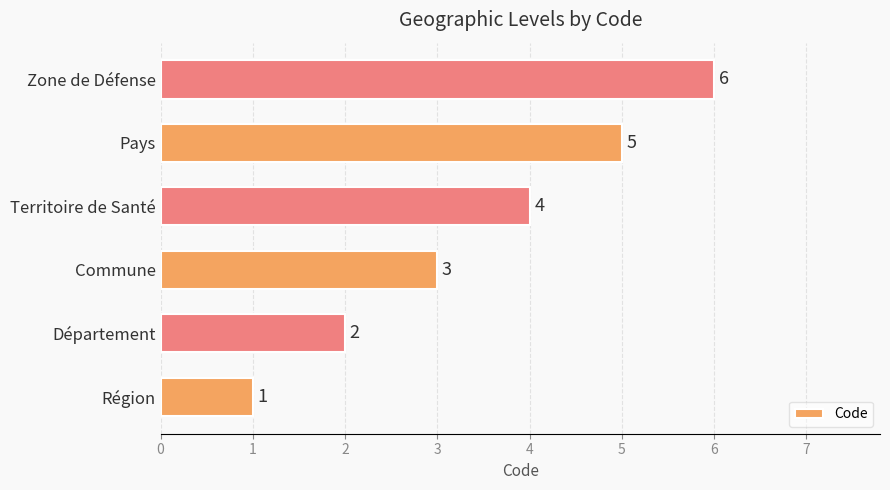

What is the difference between the second highest and second lowest values?

3